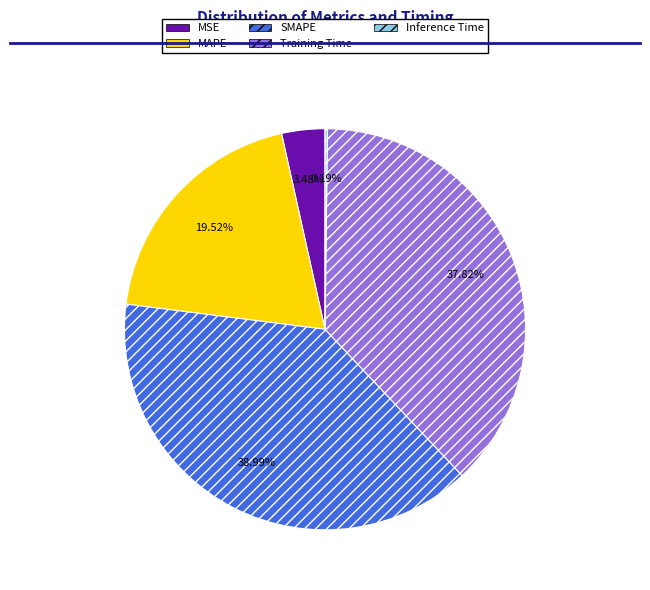

Between MAPE and Training Time, which is larger?

Training Time